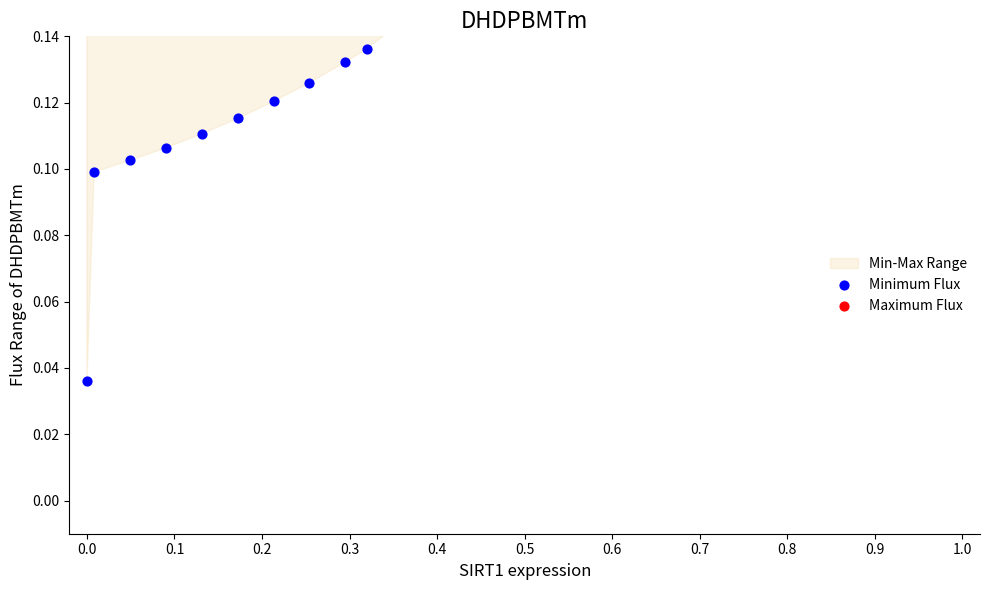

Which series contains the lowest Y value?

Minimum Flux